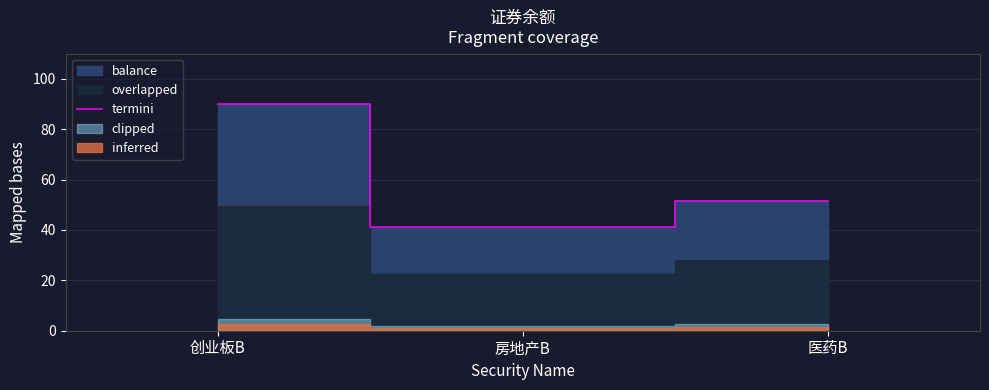

What is the ratio of the value at 房地产B to the value at 医药B?

0.8